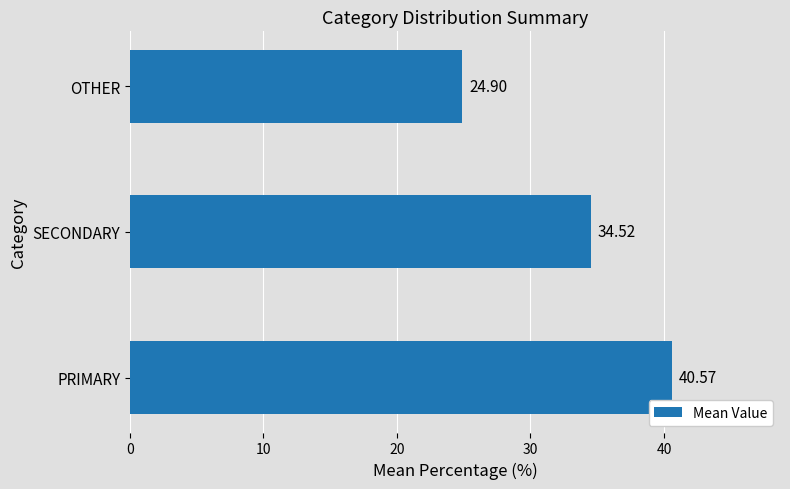

What is the ratio of the value at SECONDARY to the value at PRIMARY?

0.9